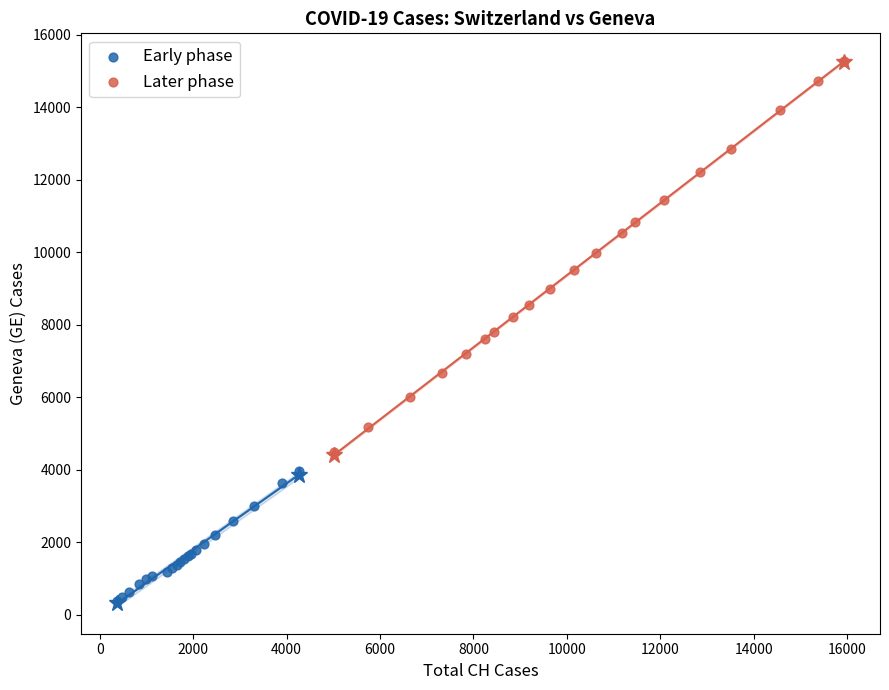

Which series reaches the minimum Y coordinate?

Early phase